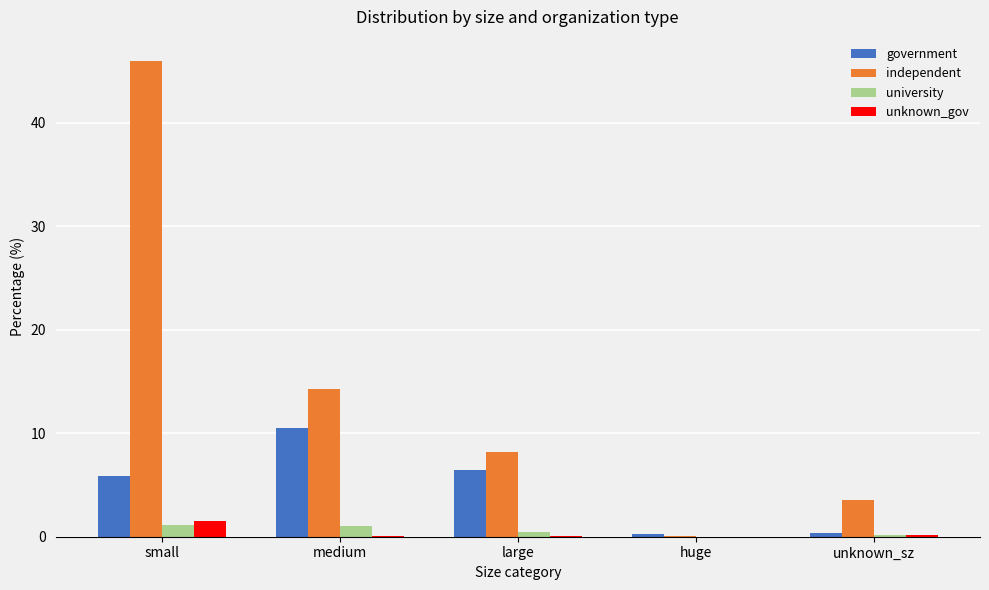

The value of government at small is 9.5. True or false?

False